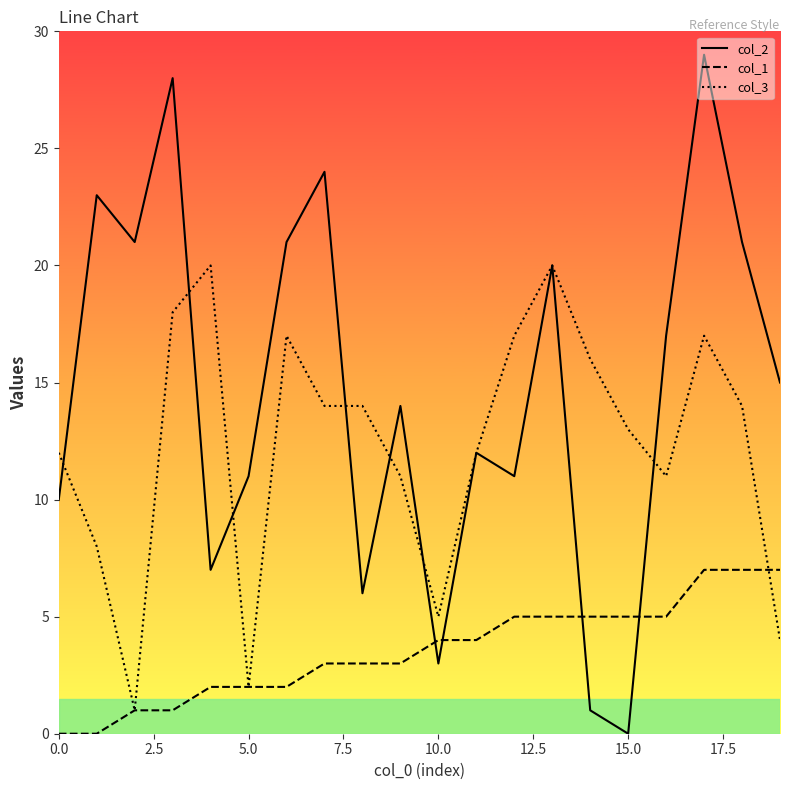

How many lines are shown in the chart?

3